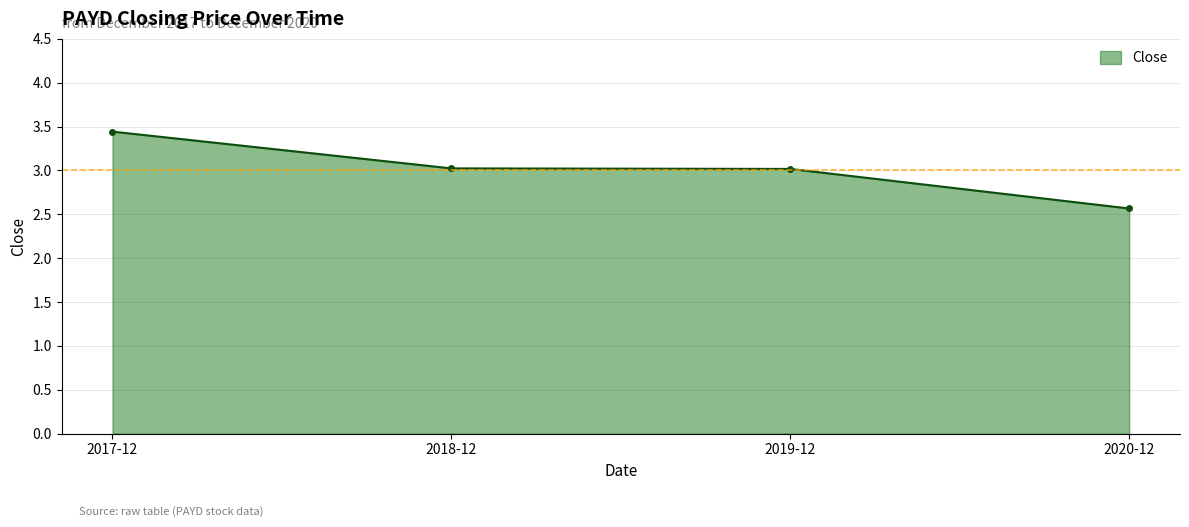

The value at 2019-12 is 4.6. True or false?

False